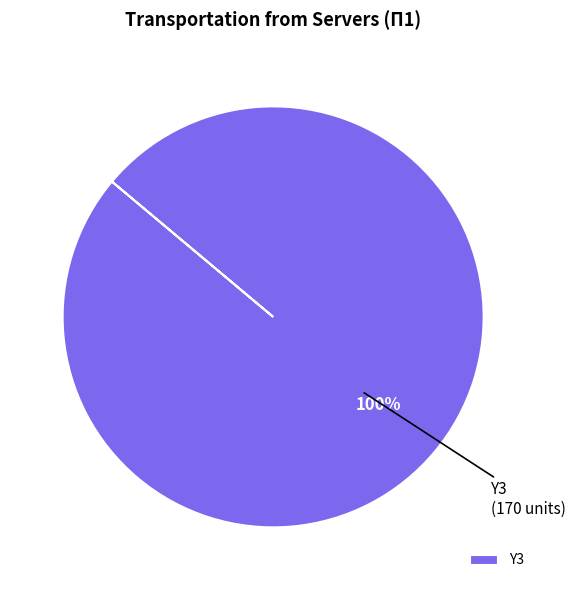

Which slice represents more than half of the pie?

Y3